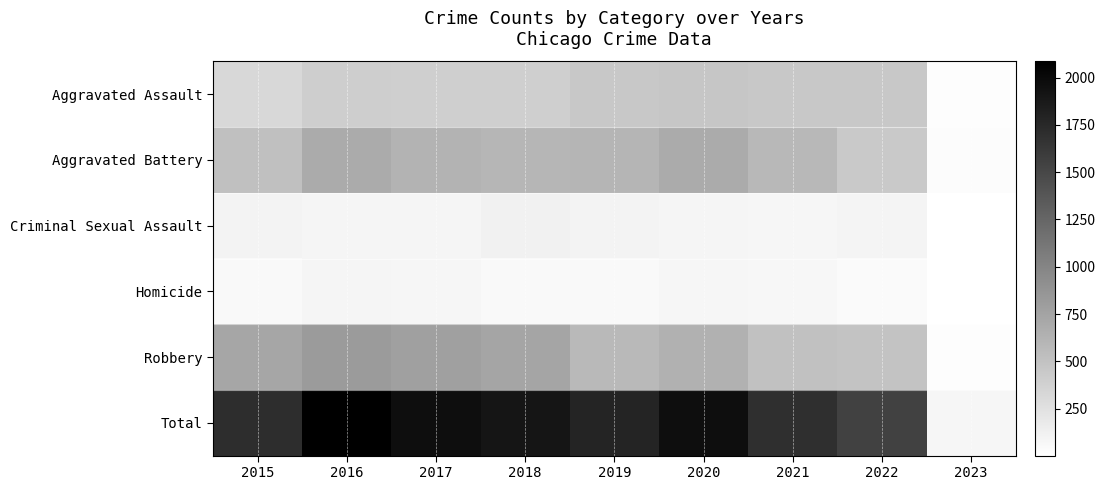

What is the difference between the highest and lowest values at 2020?

1887